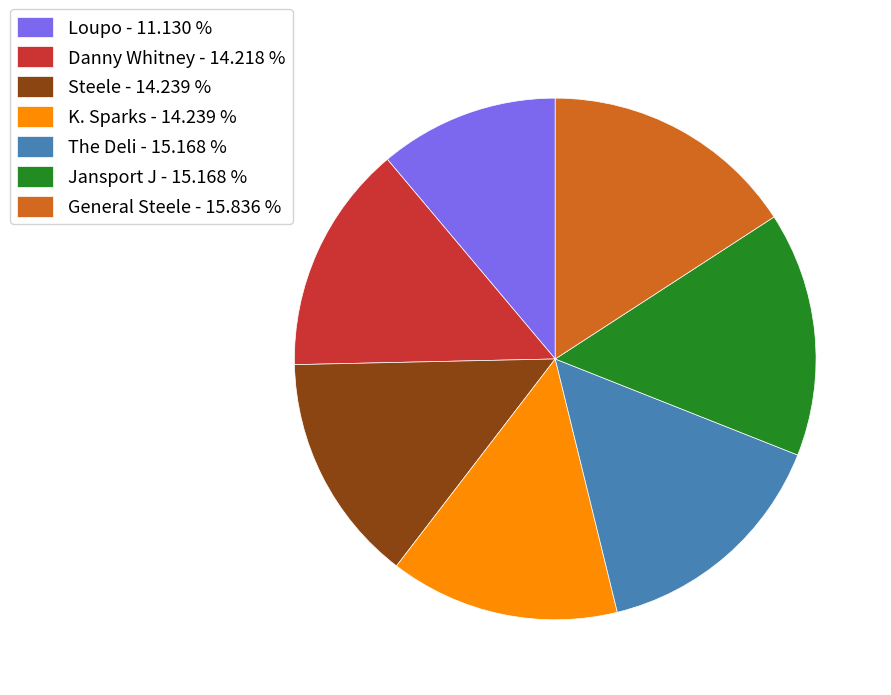

Does any single category account for the majority?

No